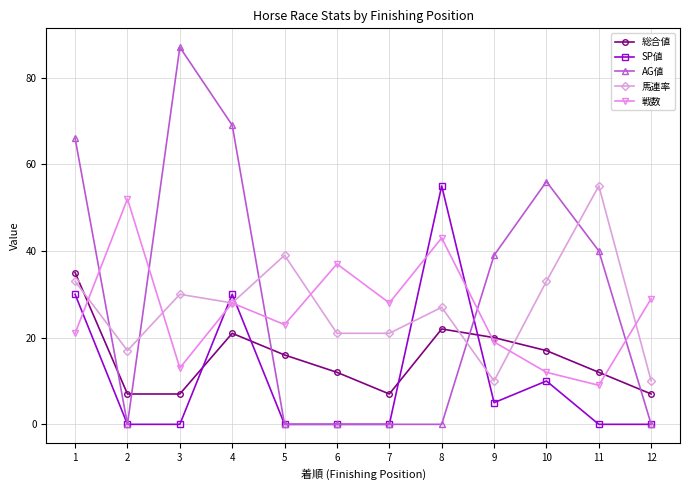

The value of 総合値 at 3 is 7. True or false?

True